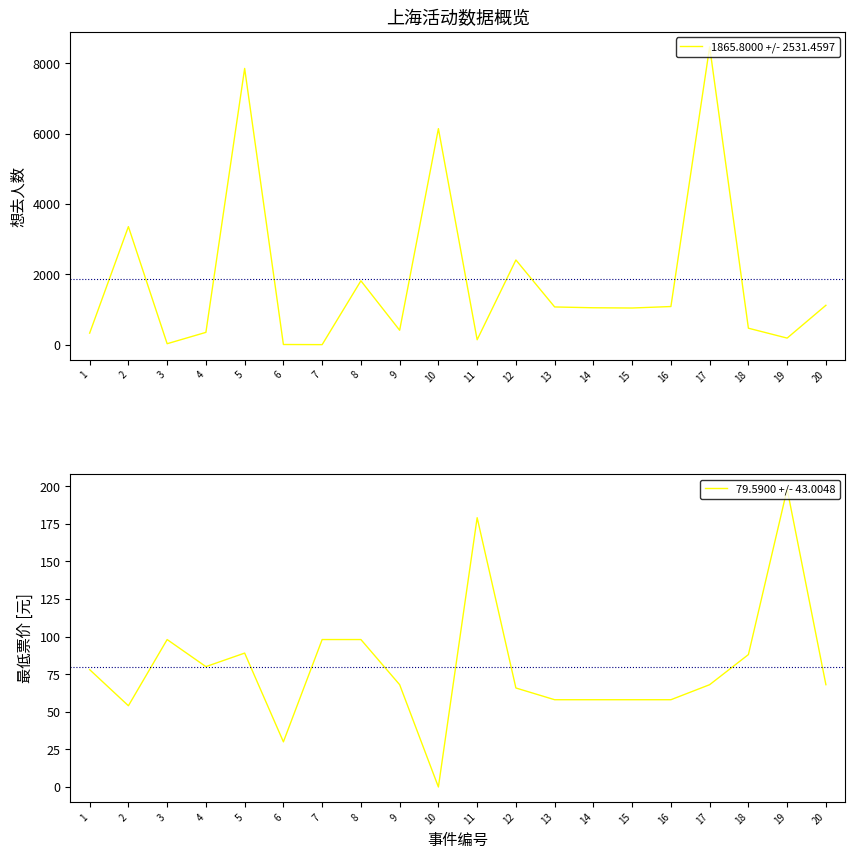

How many times do 79.5900 +/- 43.0048 and 1865.8000 +/- 2531.4597 cross each other?

8